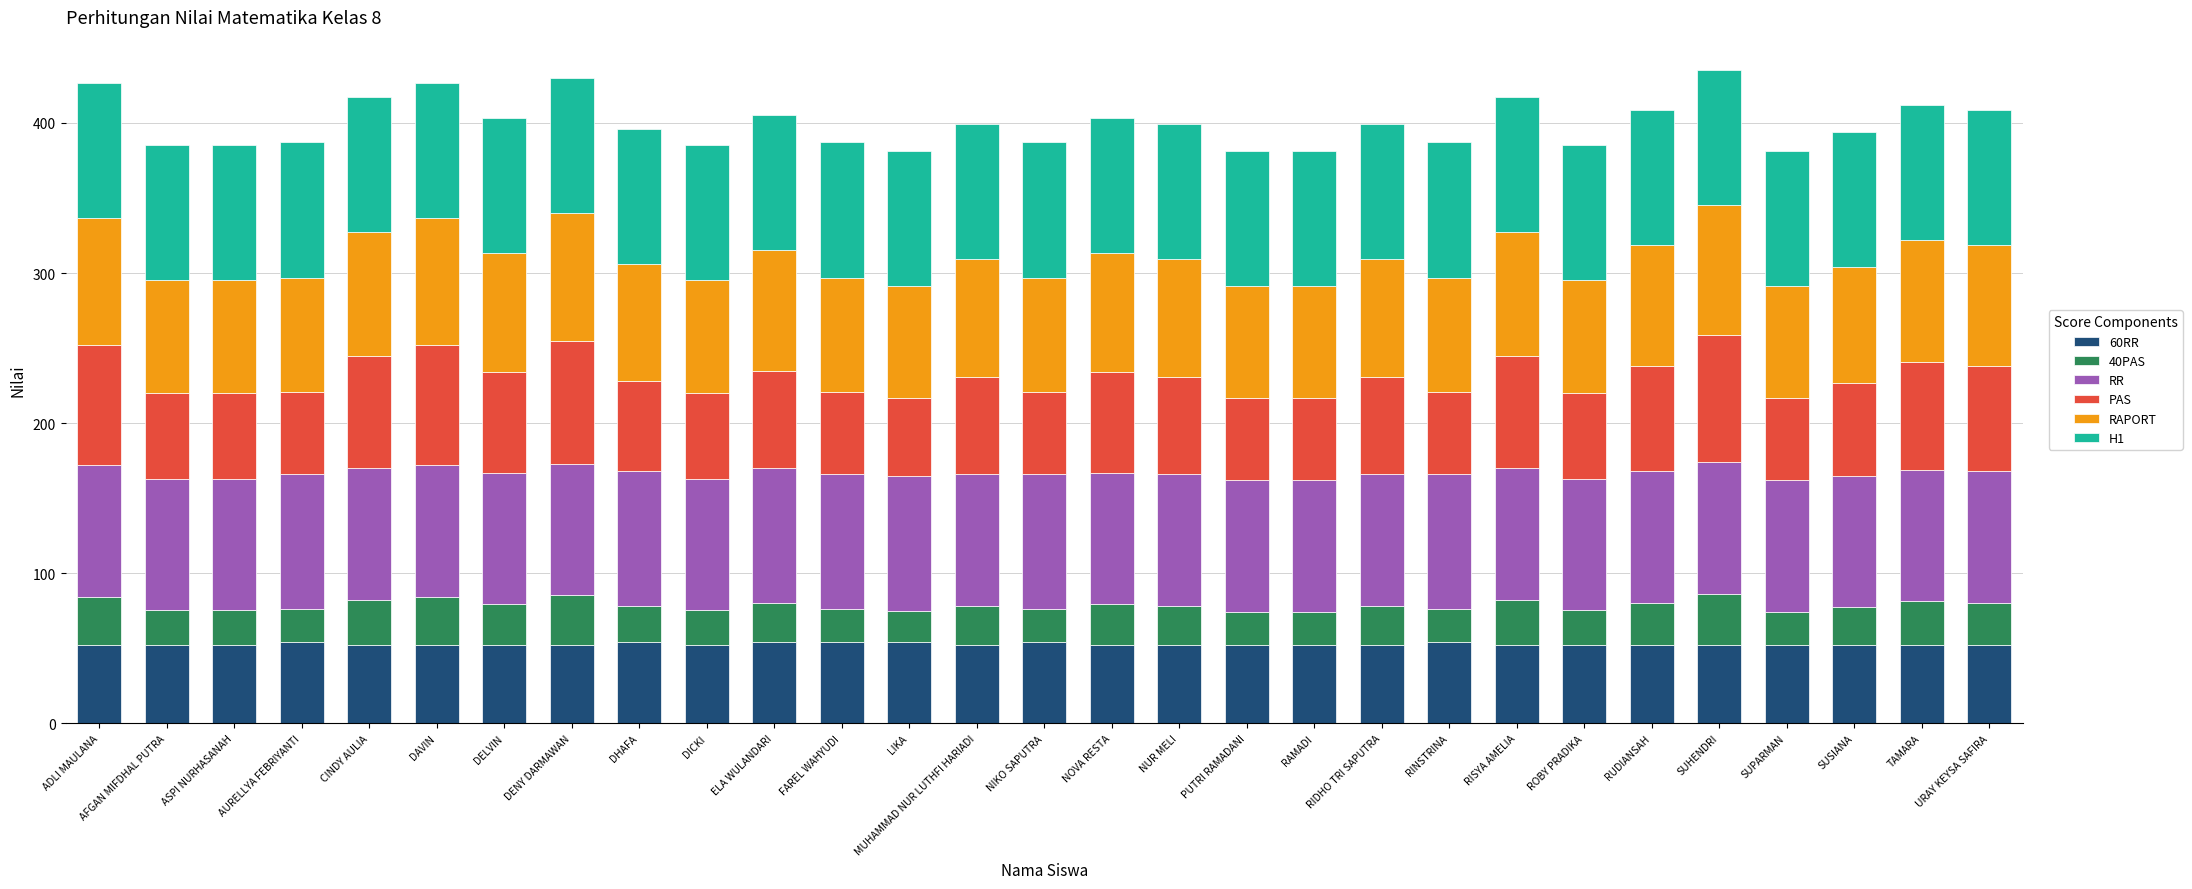

What is the total value across all series at LIKA?

381.6